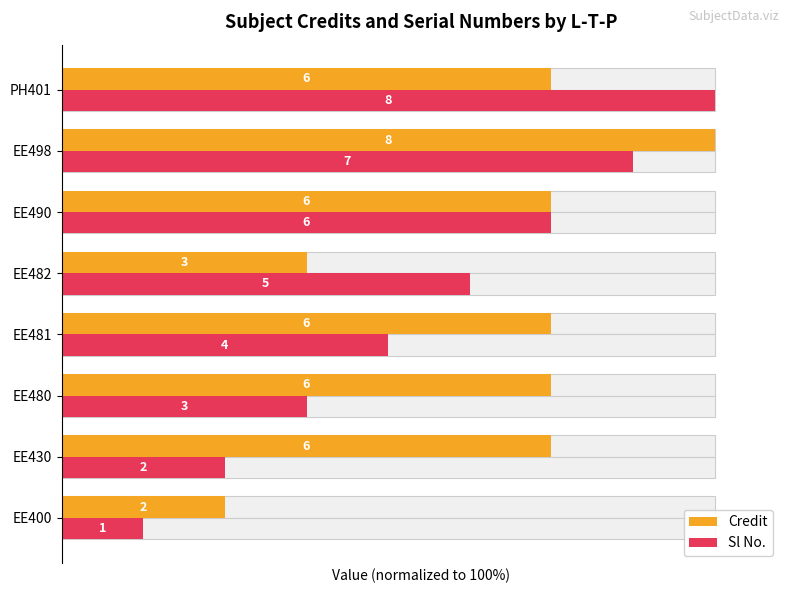

Which series has the largest total across all categories?

Credit